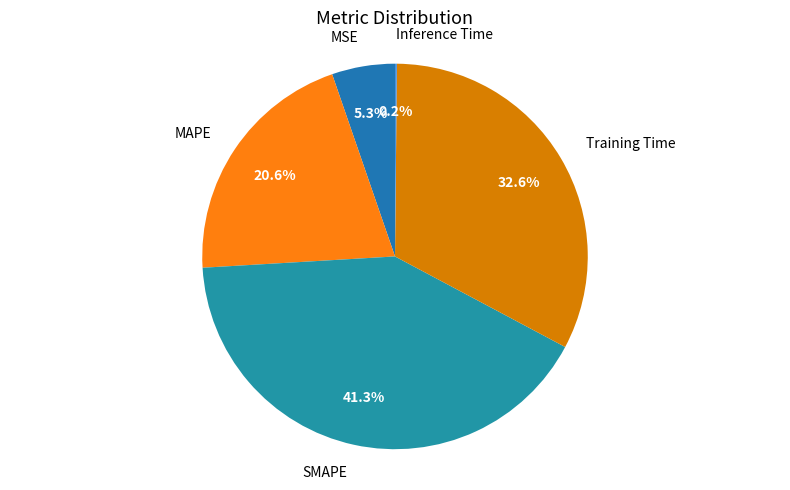

Which category has the biggest portion of the pie?

SMAPE